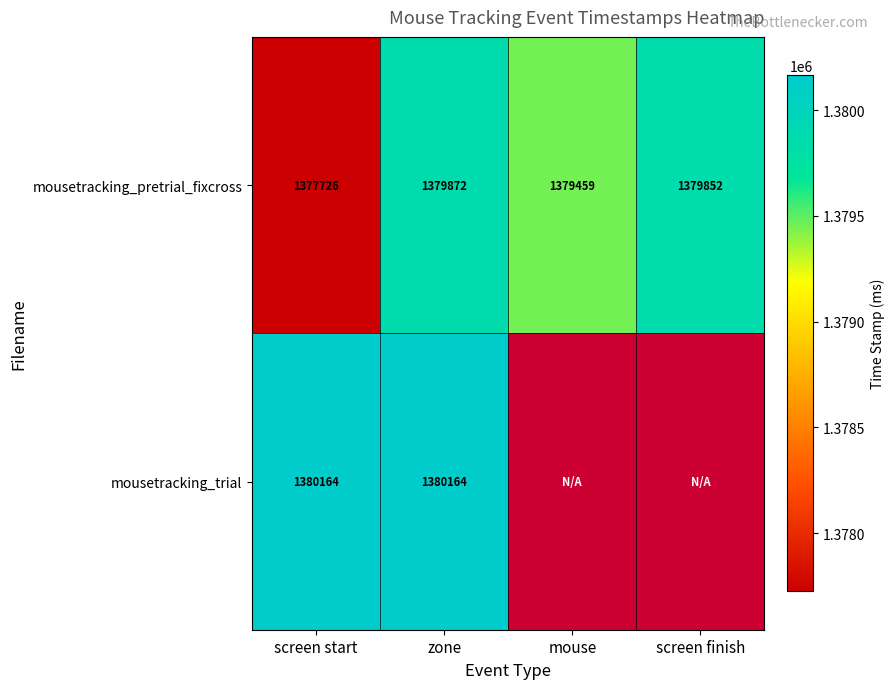

The mousetracking_trial series shows 1959428.5 at zone. True or false?

False